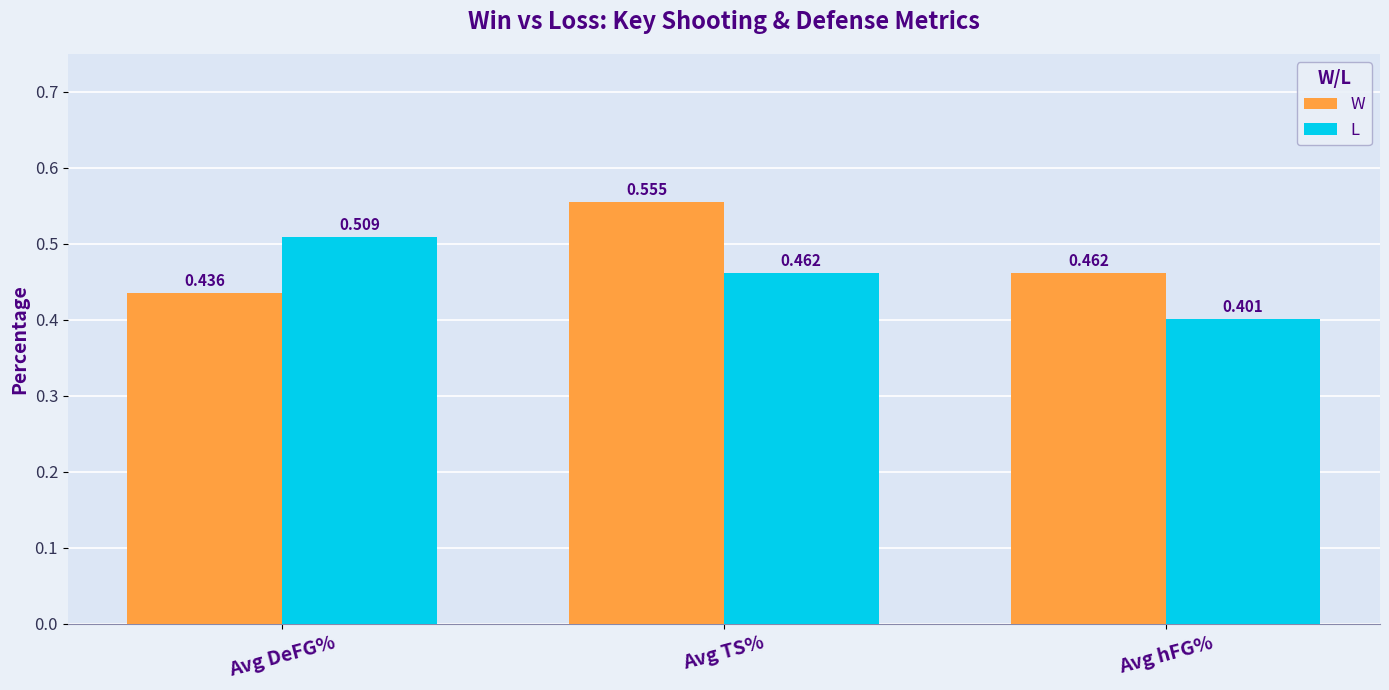

How many data points does each series have?

3